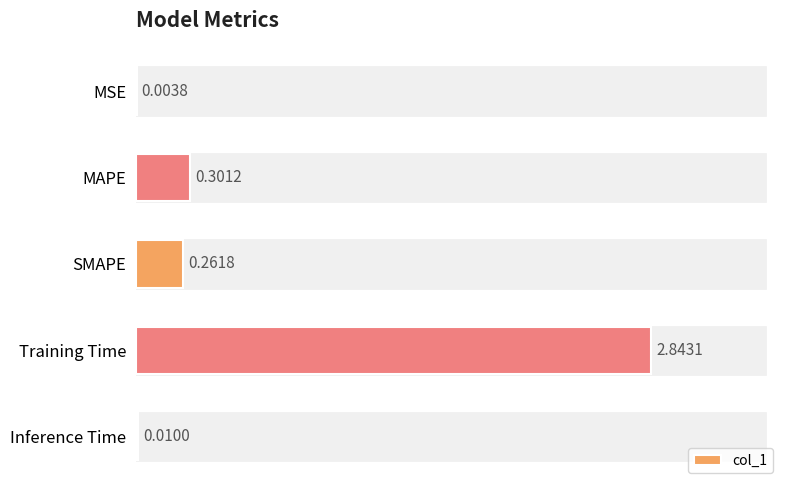

Reading left to right, what are all the values shown in this chart?

0.0	0.3	0.3	2.8	0.0